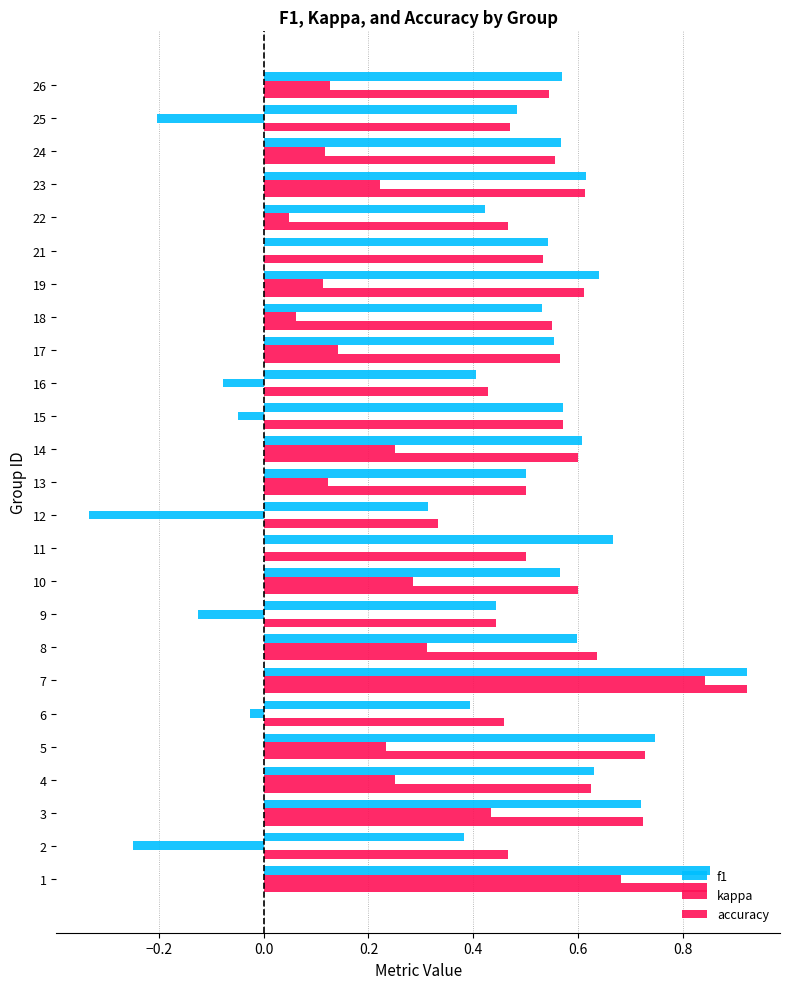

How many data points does each series have?

25